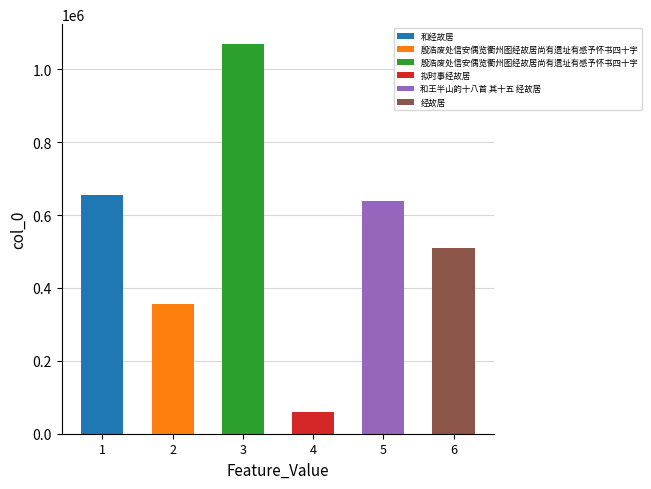

What is the sum of all values?

3289139